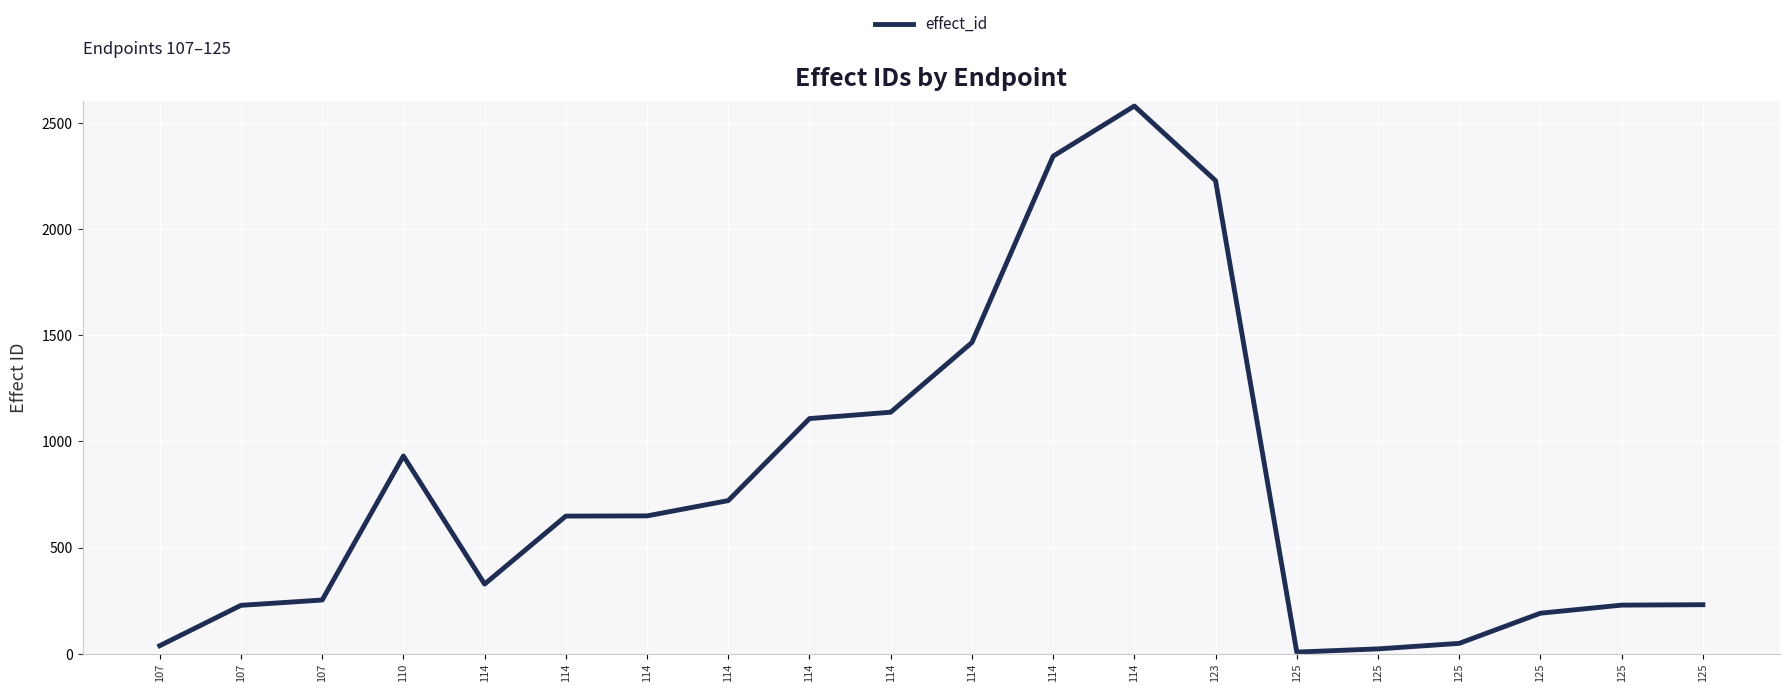

List the labels in order of value, smallest first.

125, 125, 107, 125, 125, 107, 125, 125, 107, 114, 114, 114, 114, 110, 114, 114, 114, 123, 114, 114